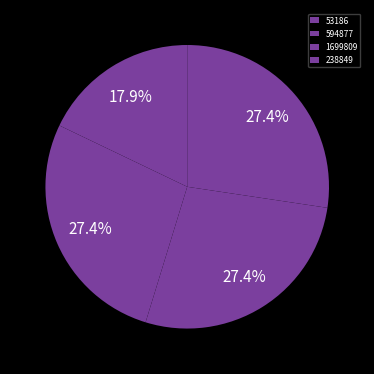

True or false: 238849 accounts for 13% of the total.

False